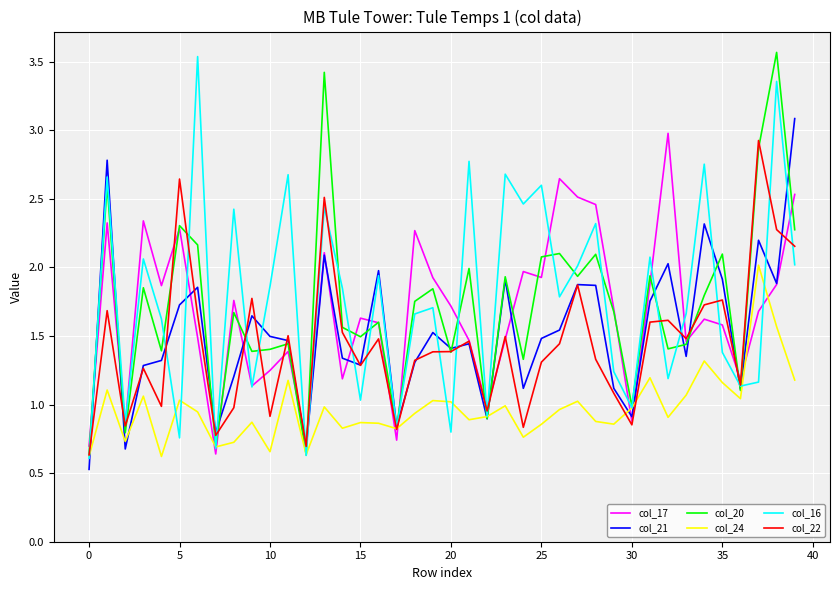

What is the minimum value shown in the chart?

0.5